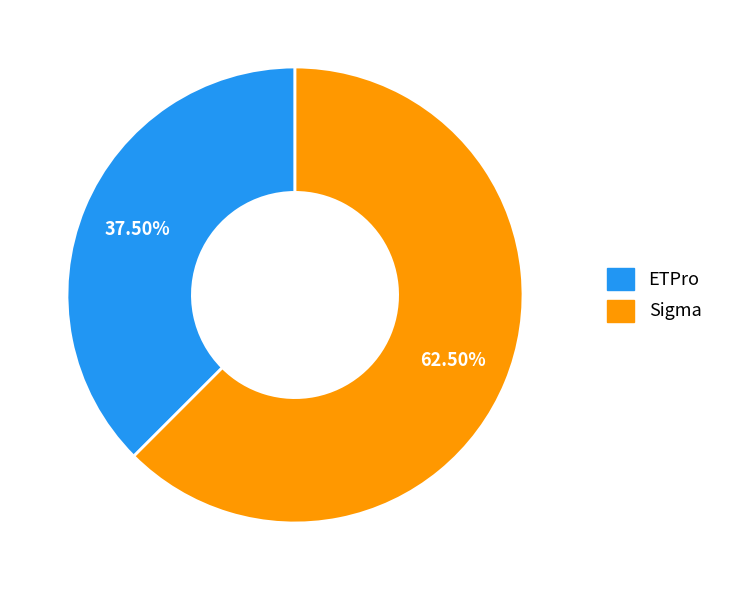

Rank the categories by value from lowest to highest.

ETPro, Sigma